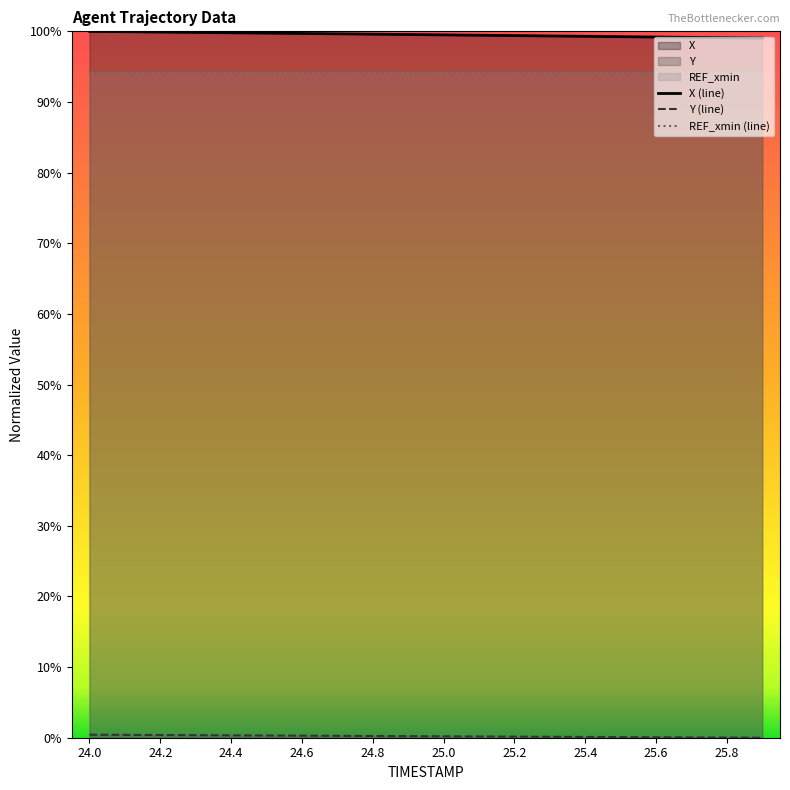

At which label is X closest to 99?

25.9